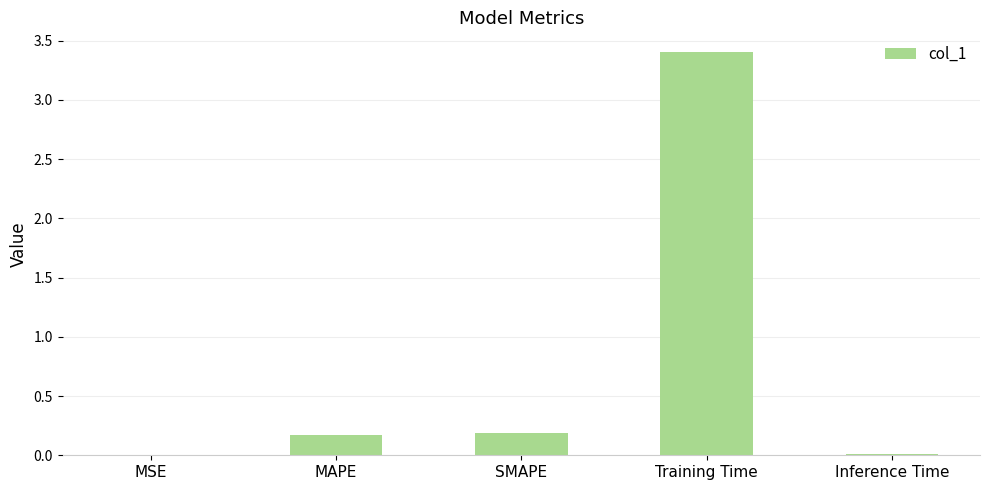

What is the change in value from SMAPE to Training Time?

+3.2